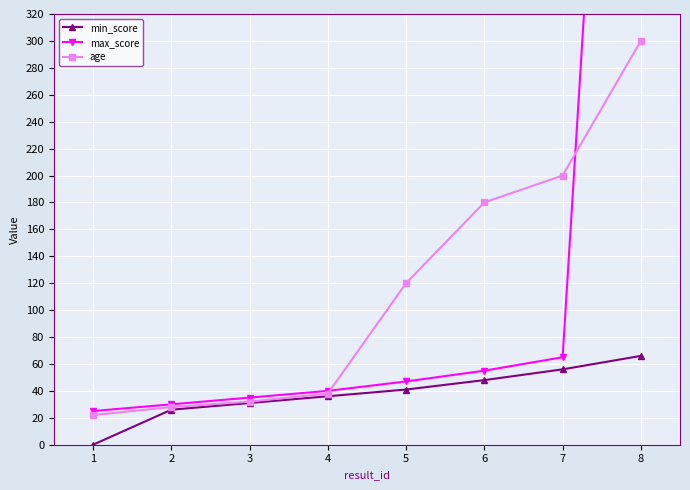

At which label does max_score reach its peak?

8